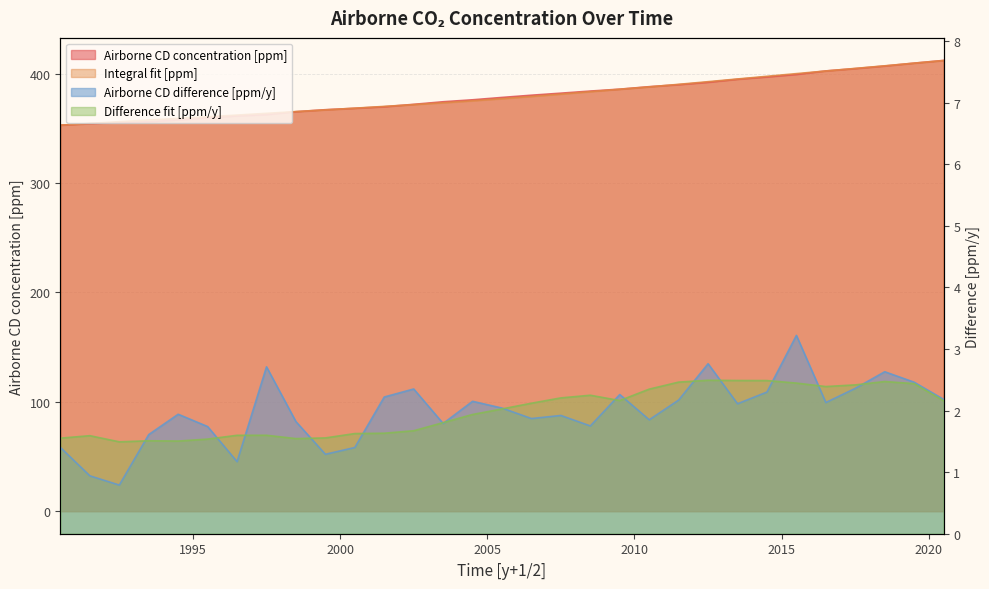

Reading left to right, list all the values displayed in this chart.

Airborne CD concentration [ppm]: 352.8	354.2	355.2	356.0	357.6	359.5	361.3	362.4	365.1	367.0	368.2	369.6	371.9	374.2	376.0	378.2	380.2	382.1	384.0	385.7	388.0	389.9	392.0	394.8	396.9	399.2	402.4	404.5	406.9	409.5	412.0
Integral fit [ppm]: 352.8	354.4	356.0	357.5	359.0	360.5	362.0	363.6	365.2	366.8	368.3	370.0	371.6	373.3	375.1	377.0	379.1	381.2	383.4	385.7	387.8	390.1	392.6	395.0	397.5	399.9	402.3	404.7	407.1	409.5	411.9
Airborne CD difference [ppm/y]: 1.4	0.9	0.8	1.6	1.9	1.7	1.2	2.7	1.8	1.3	1.4	2.2	2.4	1.8	2.1	2.0	1.9	1.9	1.8	2.3	1.9	2.2	2.8	2.1	2.3	3.2	2.1	2.4	2.6	2.5	2.2
Difference fit [ppm/y]: 1.6	1.6	1.5	1.5	1.5	1.5	1.6	1.6	1.5	1.6	1.6	1.6	1.7	1.8	1.9	2.0	2.1	2.2	2.2	2.2	2.3	2.5	2.5	2.5	2.5	2.4	2.4	2.4	2.5	2.4	2.2